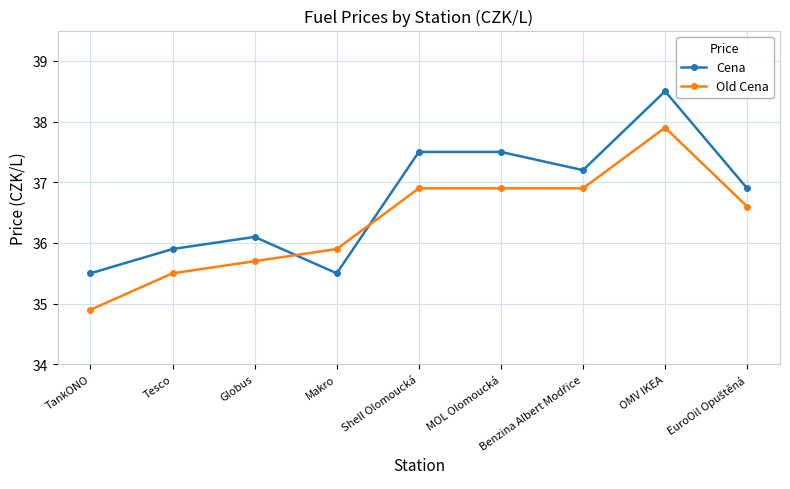

The Cena series shows 37.5 at Shell Olomoucká. True or false?

True